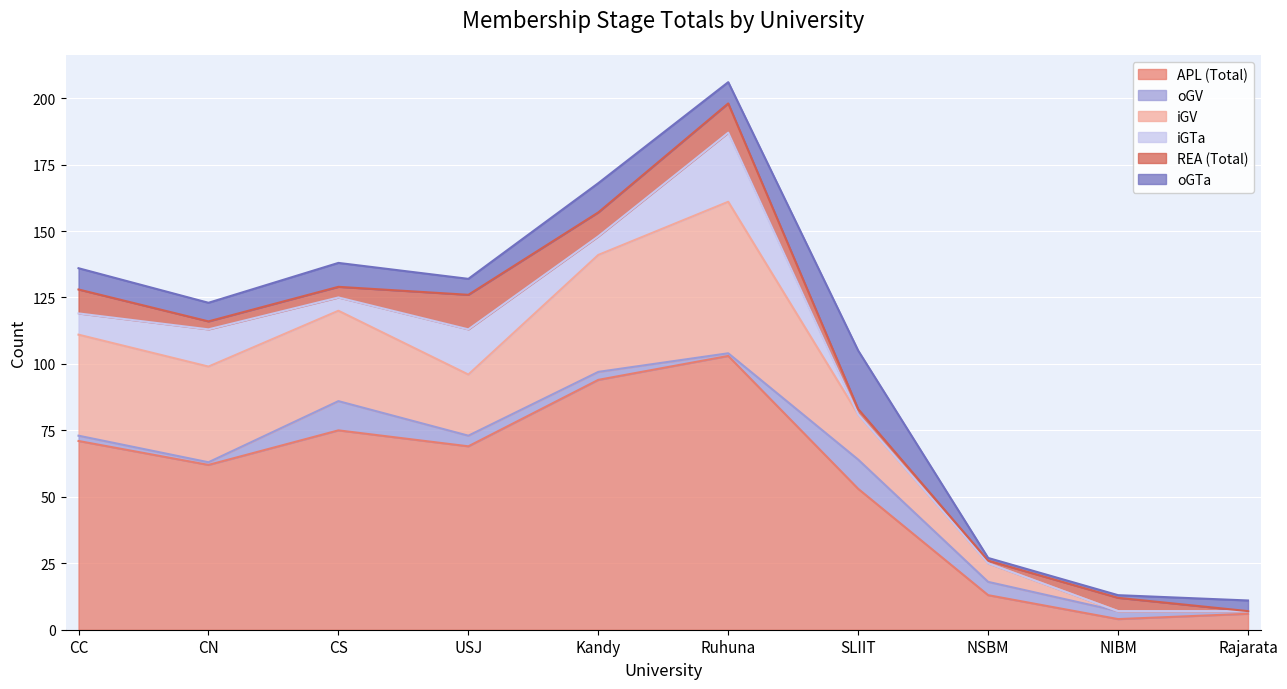

At which label does iGV first exceed 34?

CC